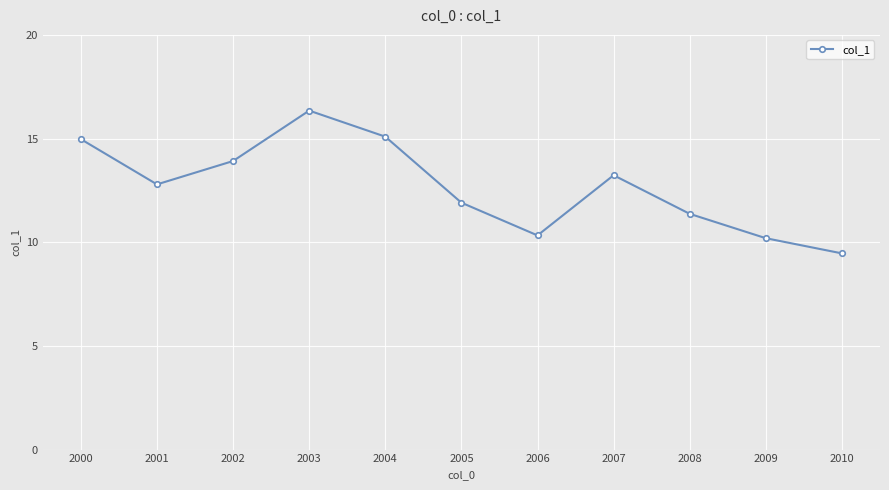

What is the sum of the values at 2009 and 2004?

25.3